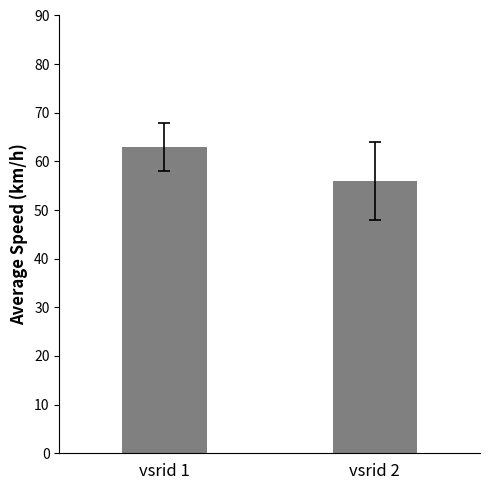

Reading left to right, list all the values displayed in this chart.

vsrid 1=63	vsrid 2=56